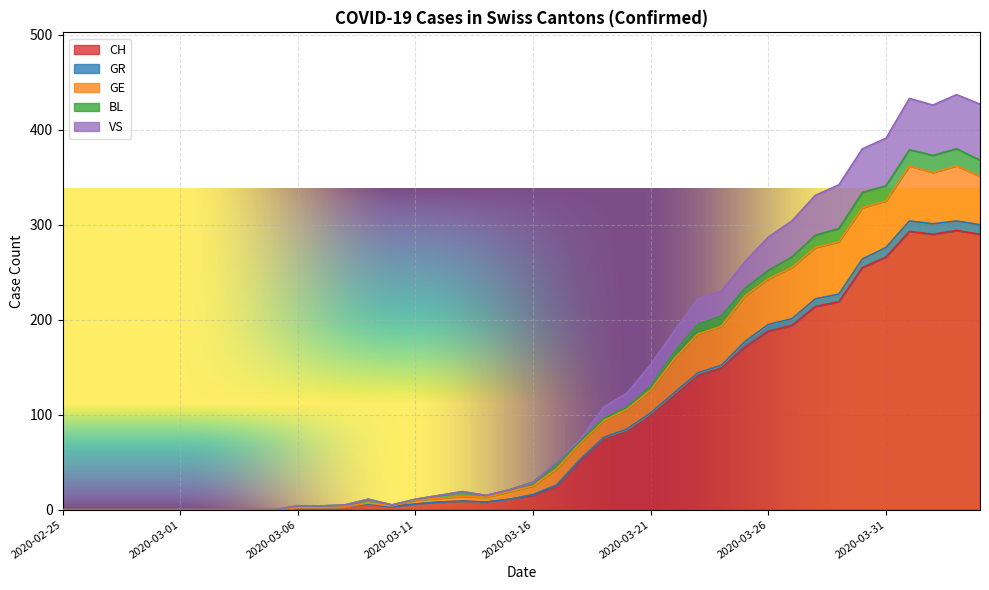

What is the label of the 14th point from the left?

2020-03-09